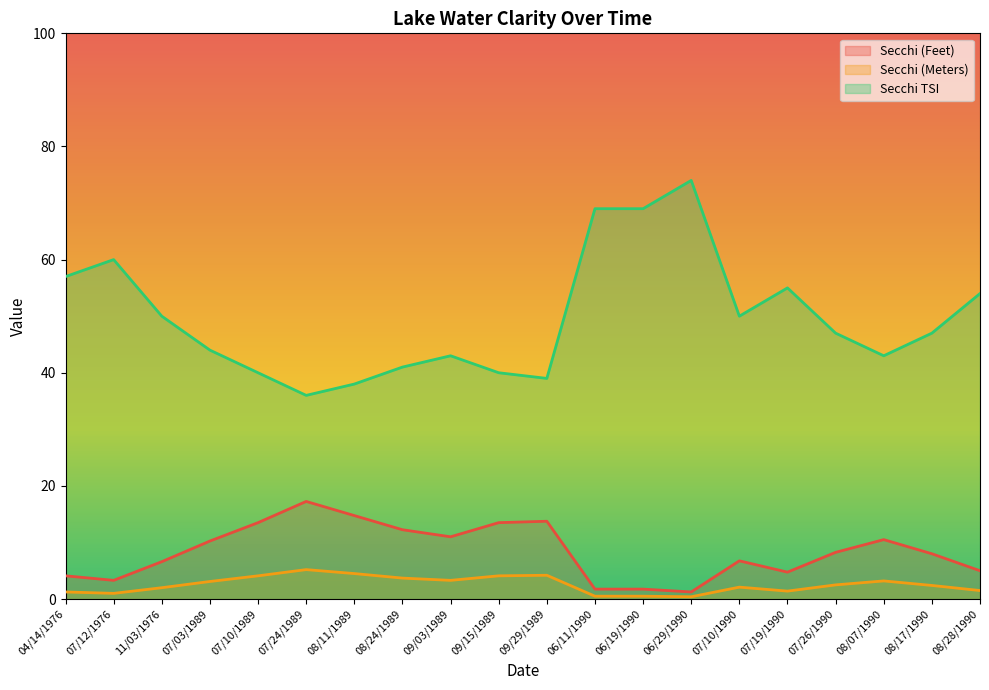

In Secchi (Feet), how many points are higher than both neighbors (excluding endpoints)?

4